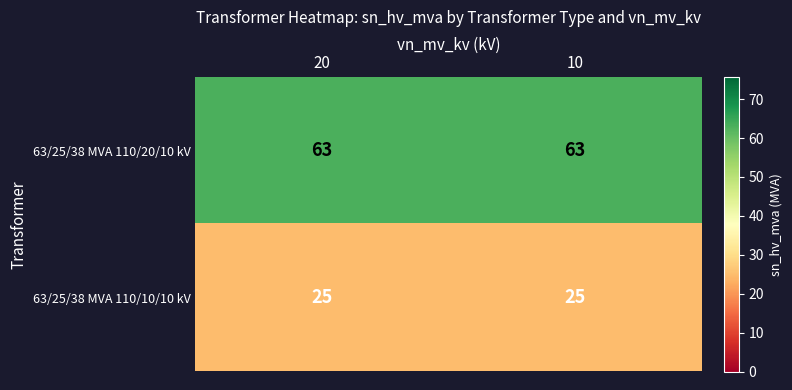

Reading right to left, transcribe all the data shown in this chart.

63/25/38 MVA 110/20/10 kV: 63	63
63/25/38 MVA 110/10/10 kV: 25	25